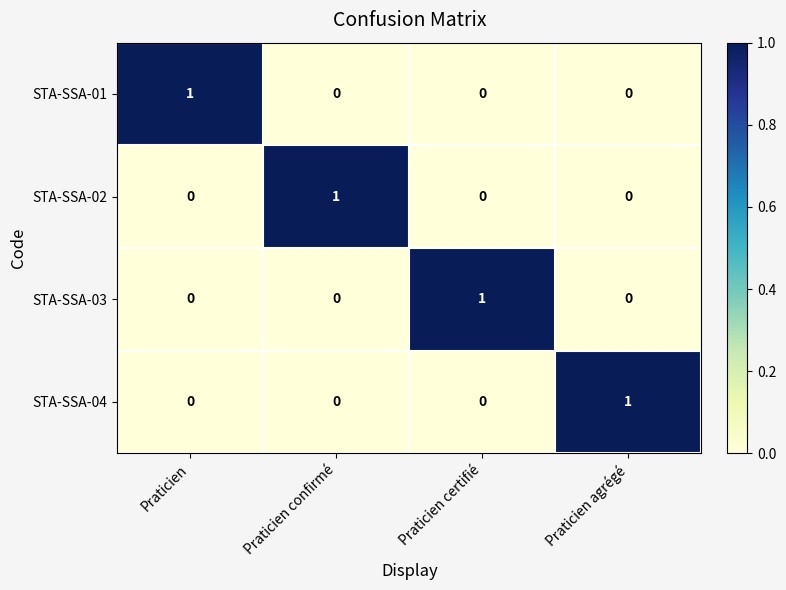

At how many categories does at least one series exceed 0?

4